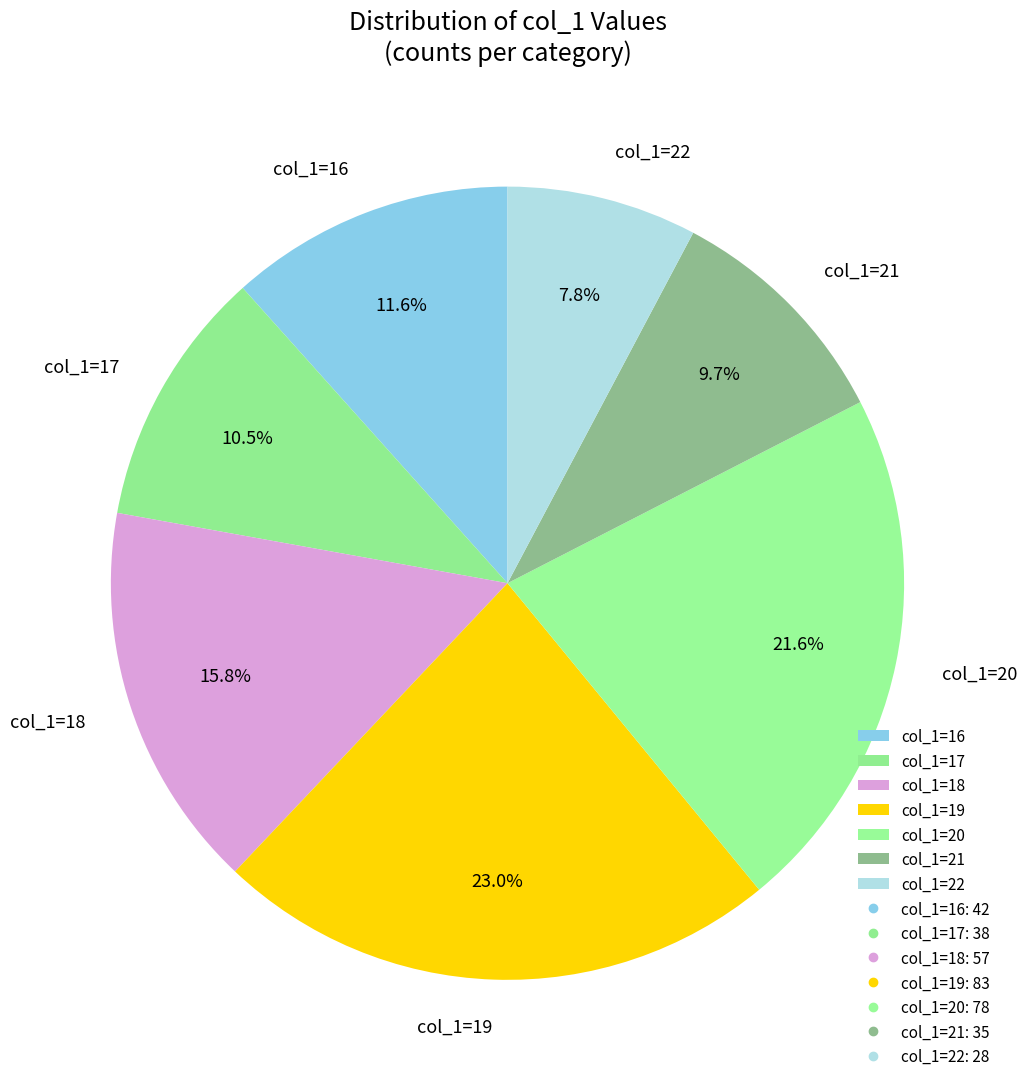

Is col_1=17 the majority of the pie?

No